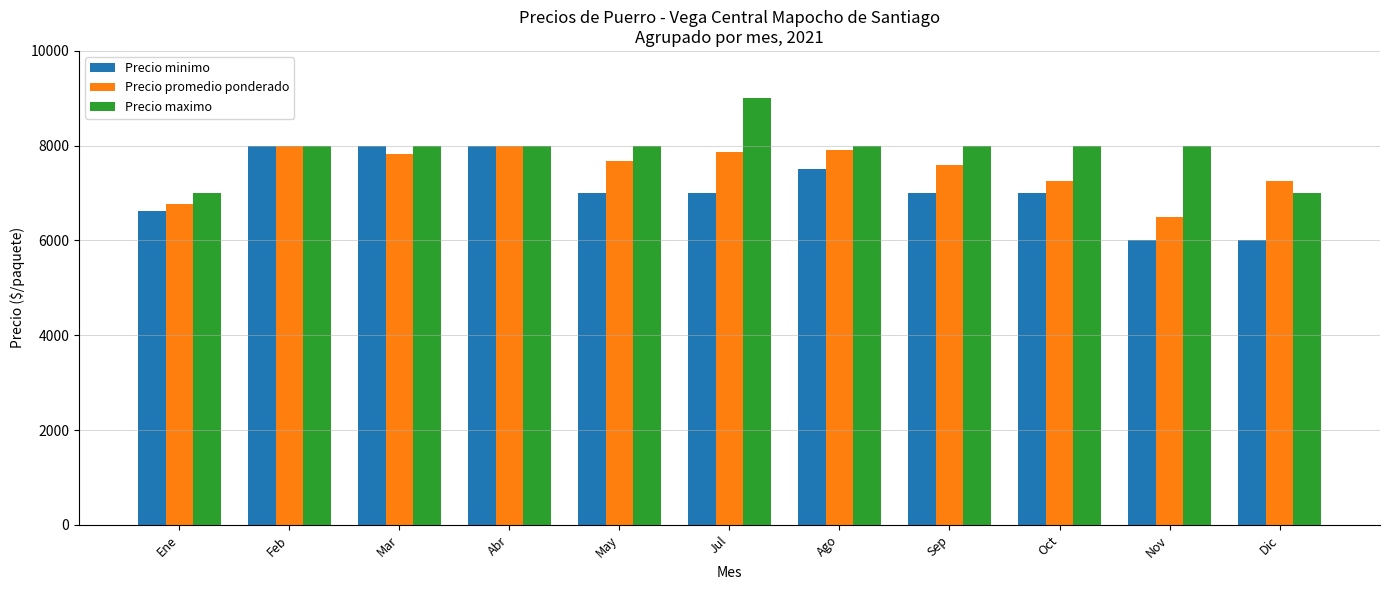

What value does the Precio promedio ponderado series have at Ene?

6764